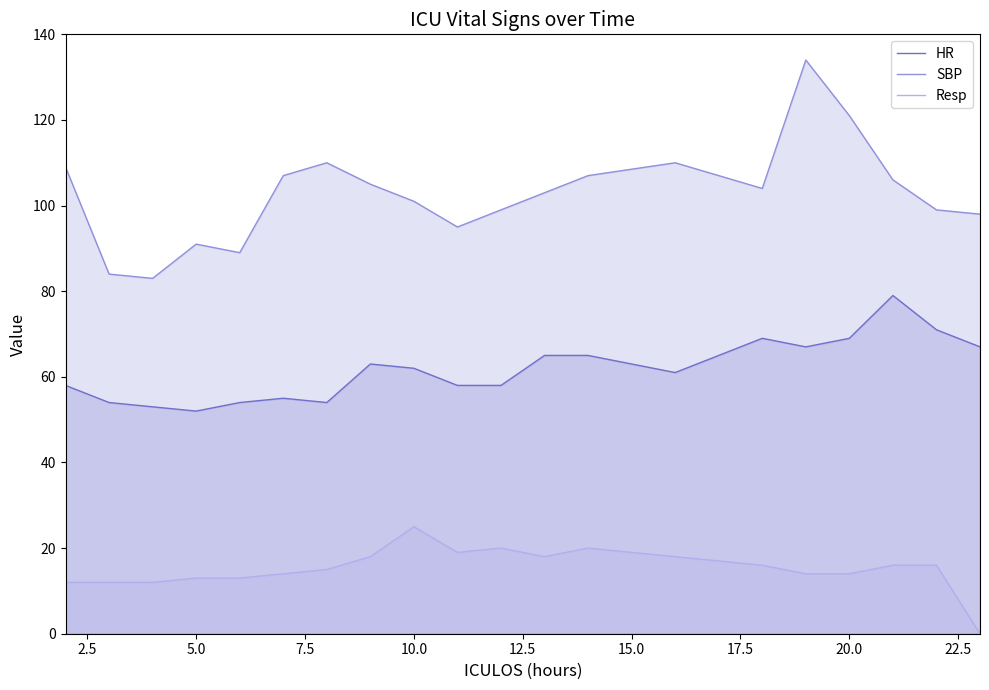

The value of HR at 20.0 is 69. True or false?

True